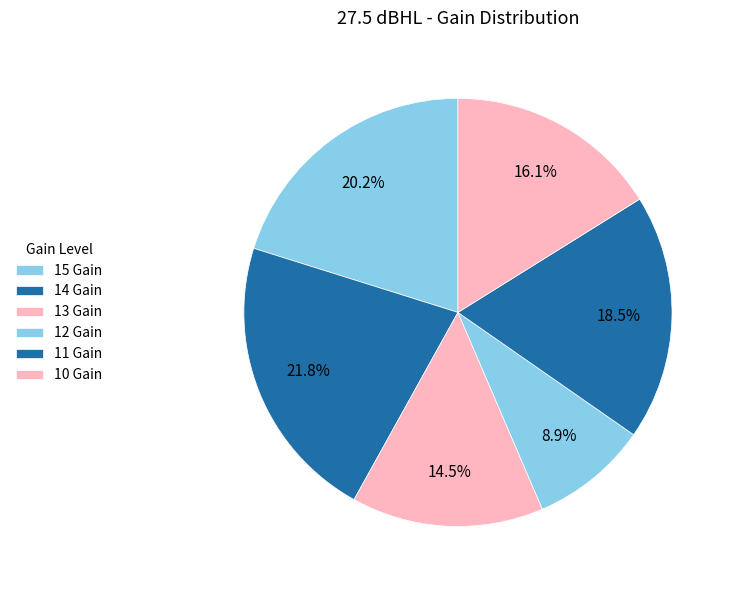

What is the total percentage of 14 Gain and 11 Gain?

40.3%